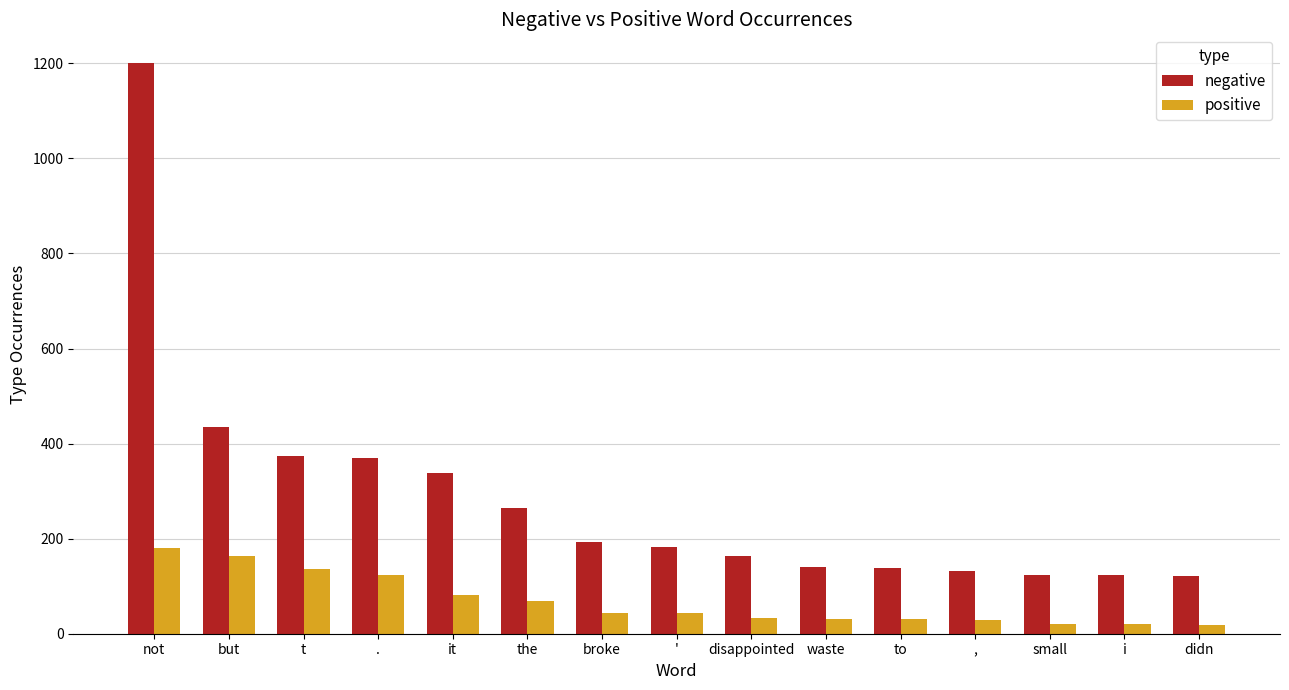

Rank the series by their maximum value, from lowest to highest.

positive, negative